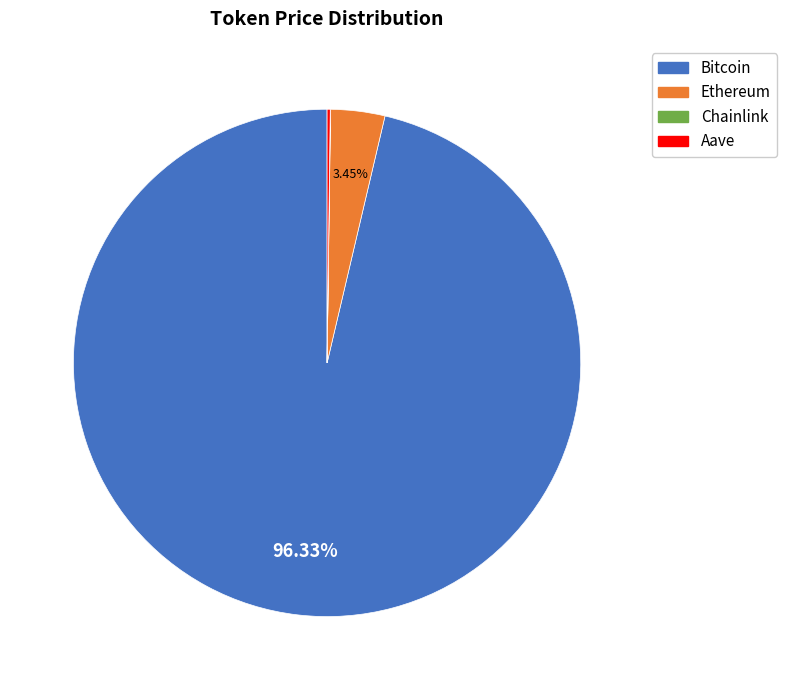

Which category has the biggest portion of the pie?

Bitcoin